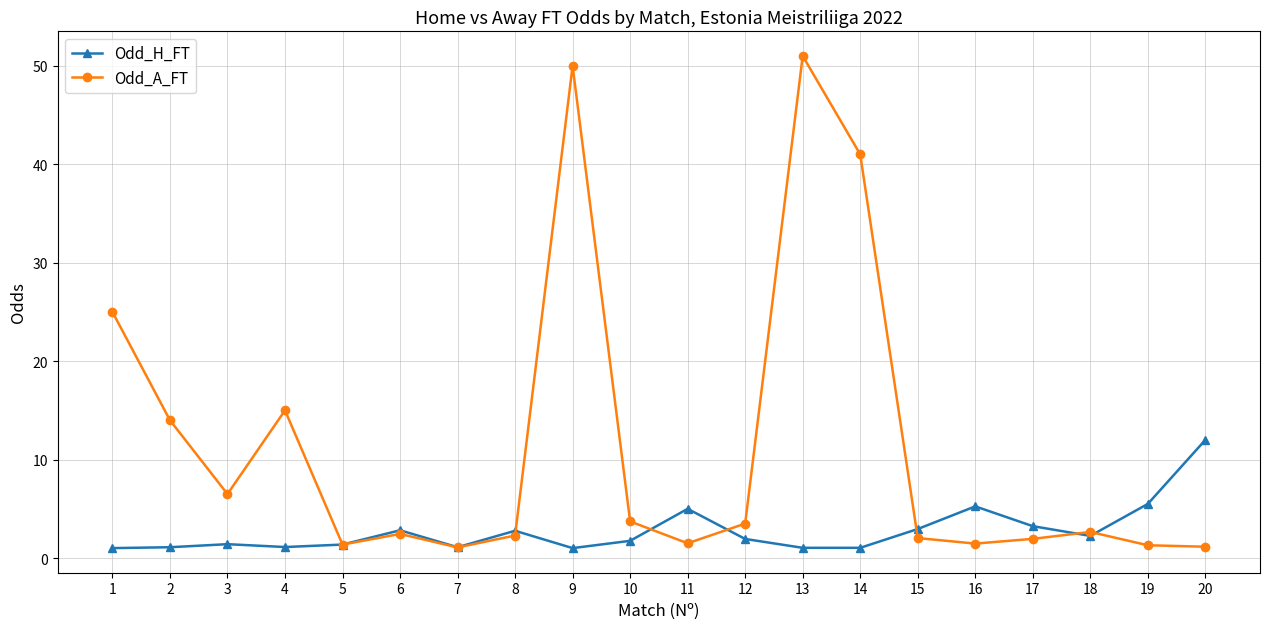

What is the highest value of the Odd_A_FT series?

51.0